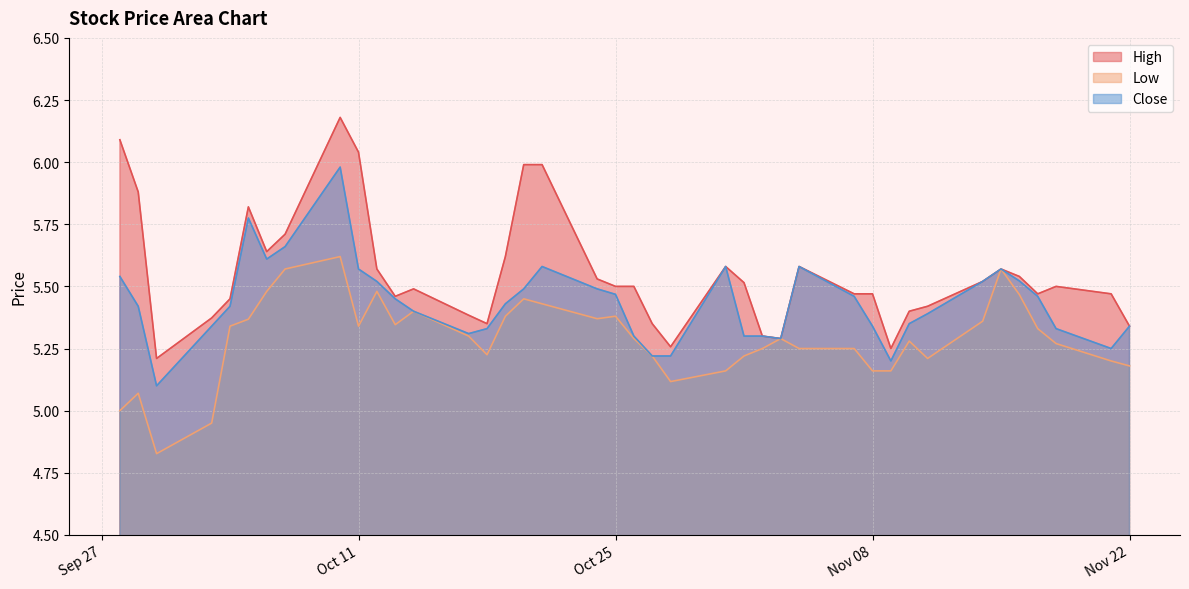

Between 2022-11-03 and 2022-11-04, which series saw the biggest shift?

High